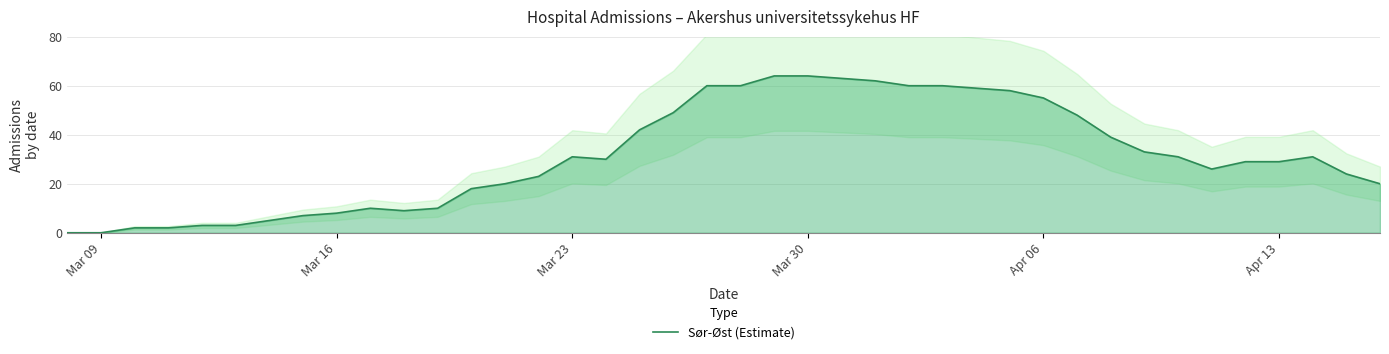

What is the maximum value shown in the chart?

64